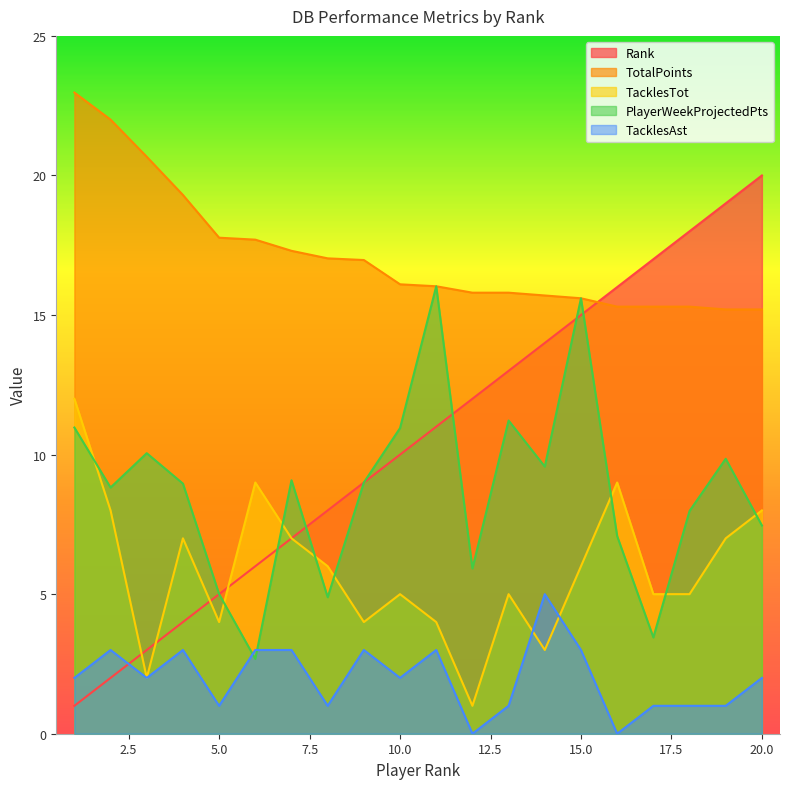

What is the difference between the second highest and second lowest values in the Rank series?

17.0